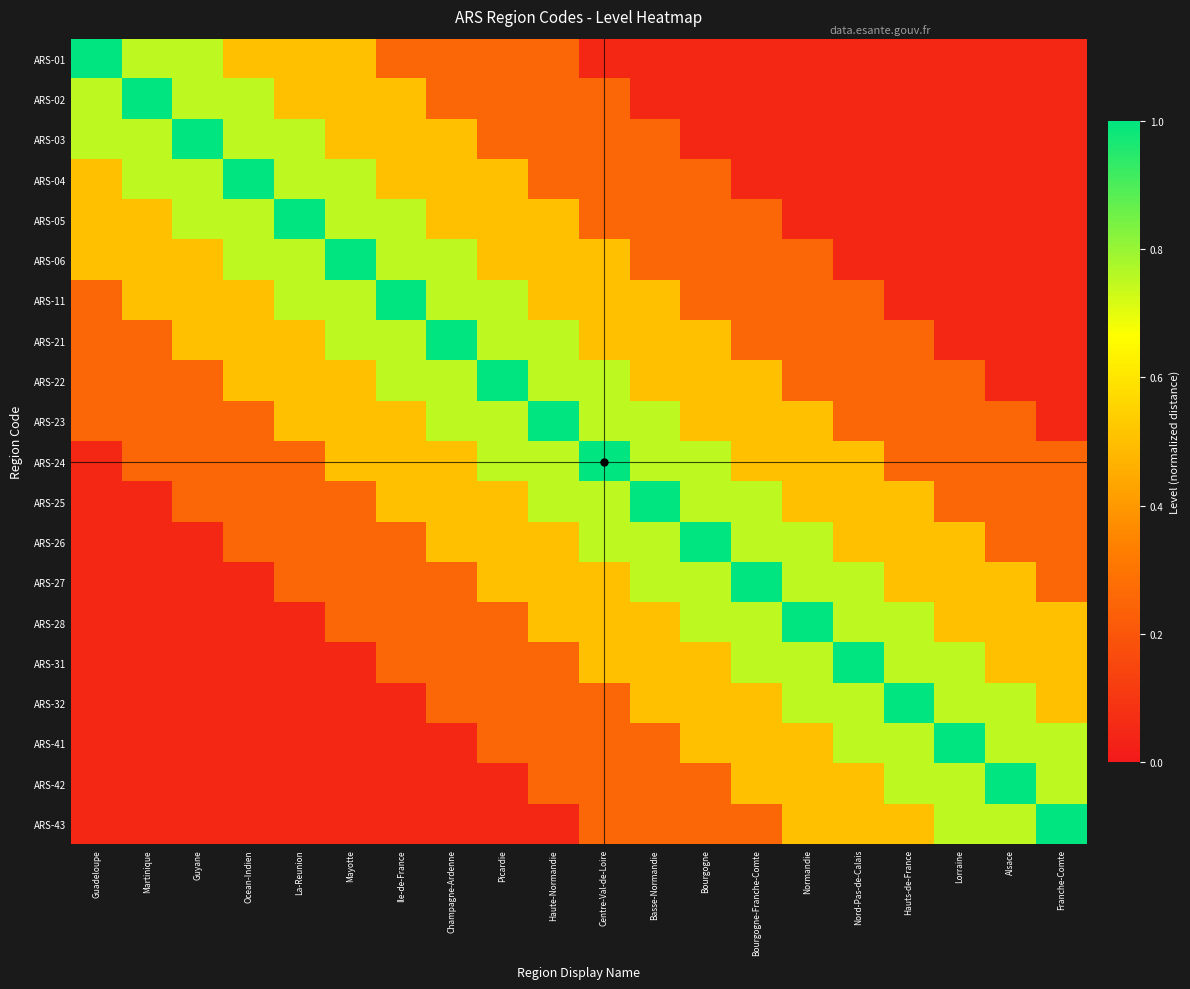

Count the number of data series in this chart.

20